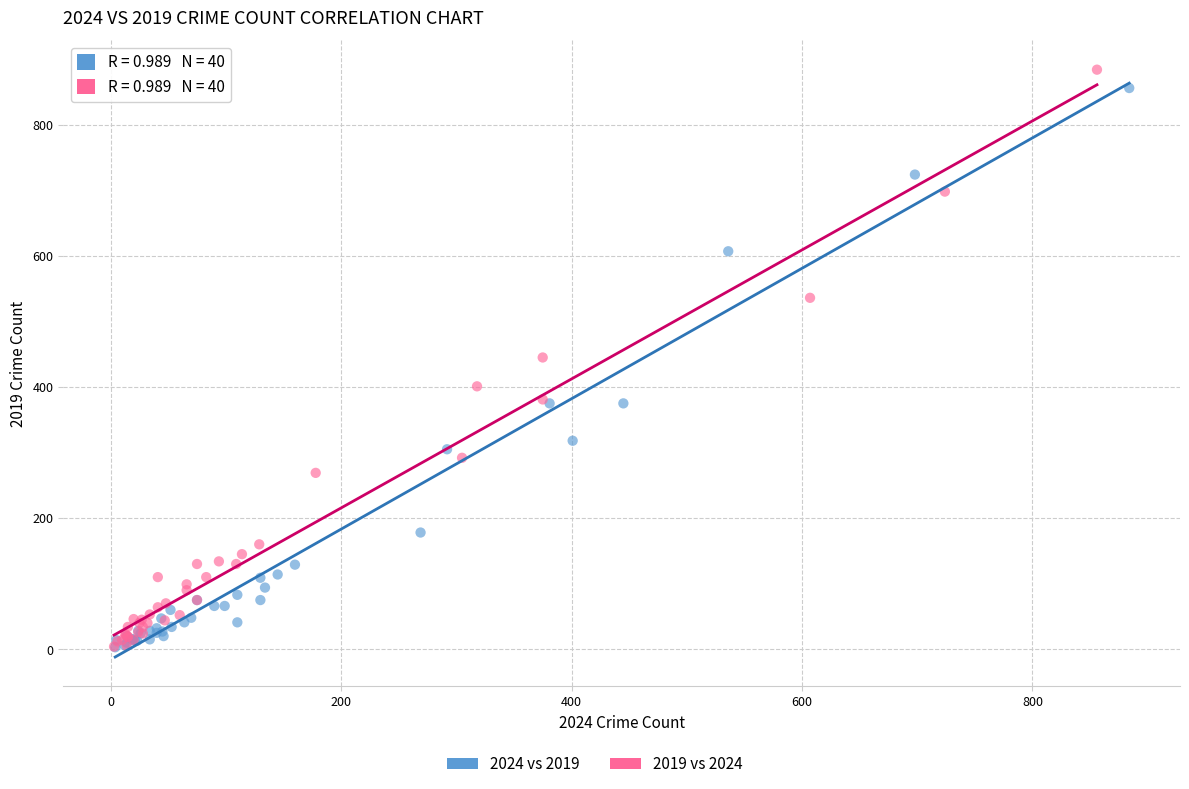

Which series has the widest spread of Y values?

2019 vs 2024